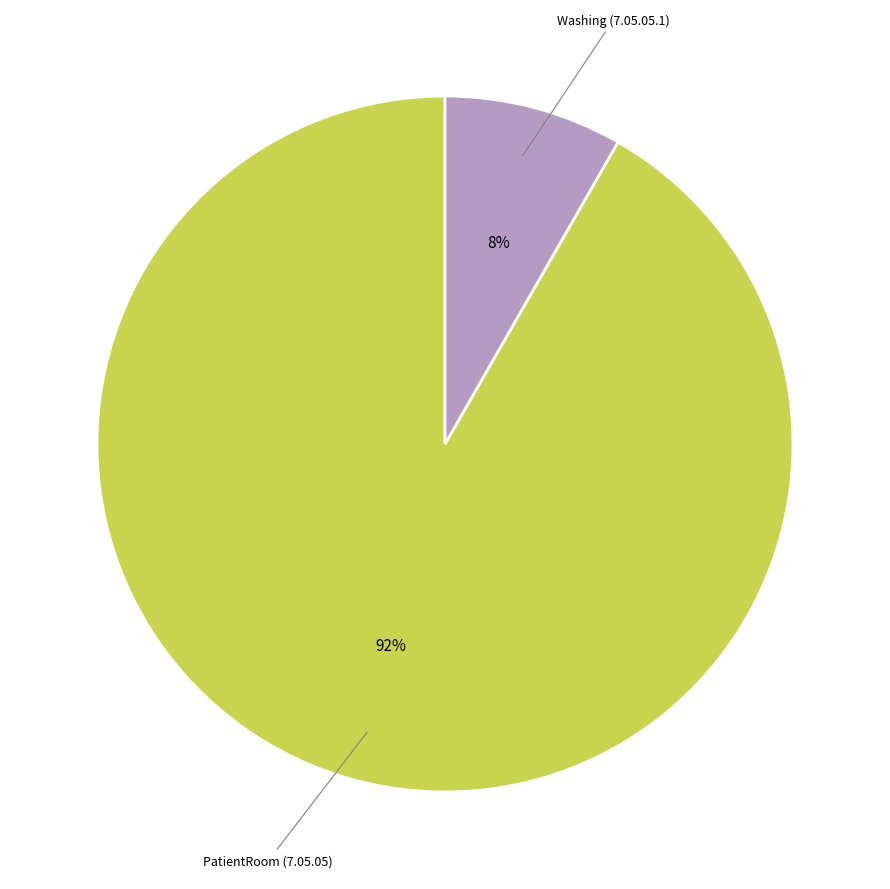

To the nearest percent, what is the combined percentage of PatientRoom (7.05.05) and Washing (7.05.05.1)?

100%